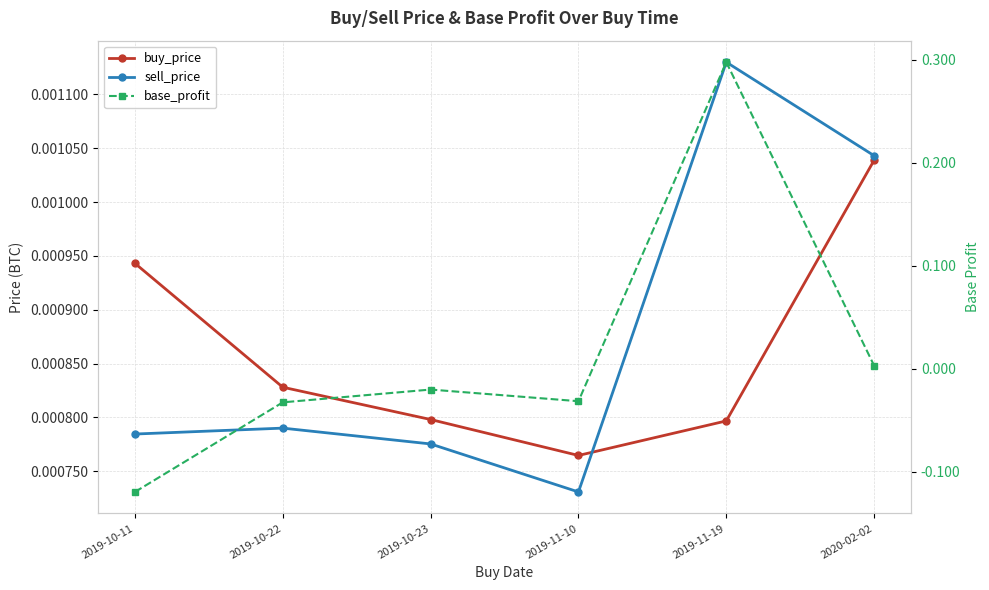

What is the value of the base_profit point at the 1st from the left?

-0.1